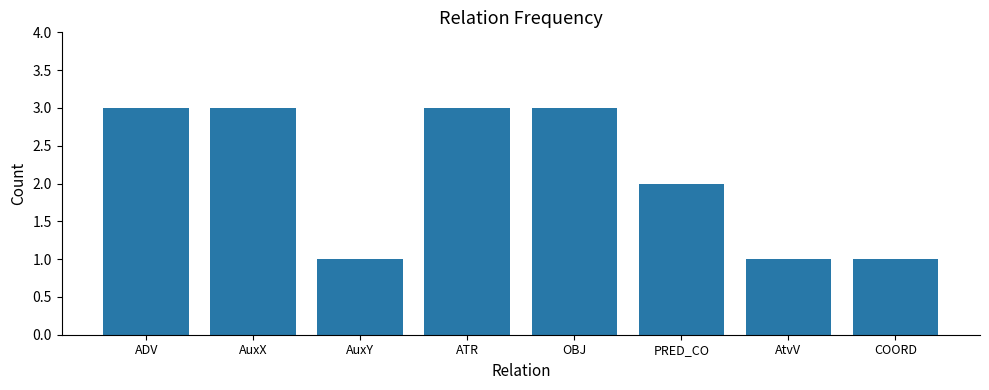

What is the maximum value shown in the chart?

3